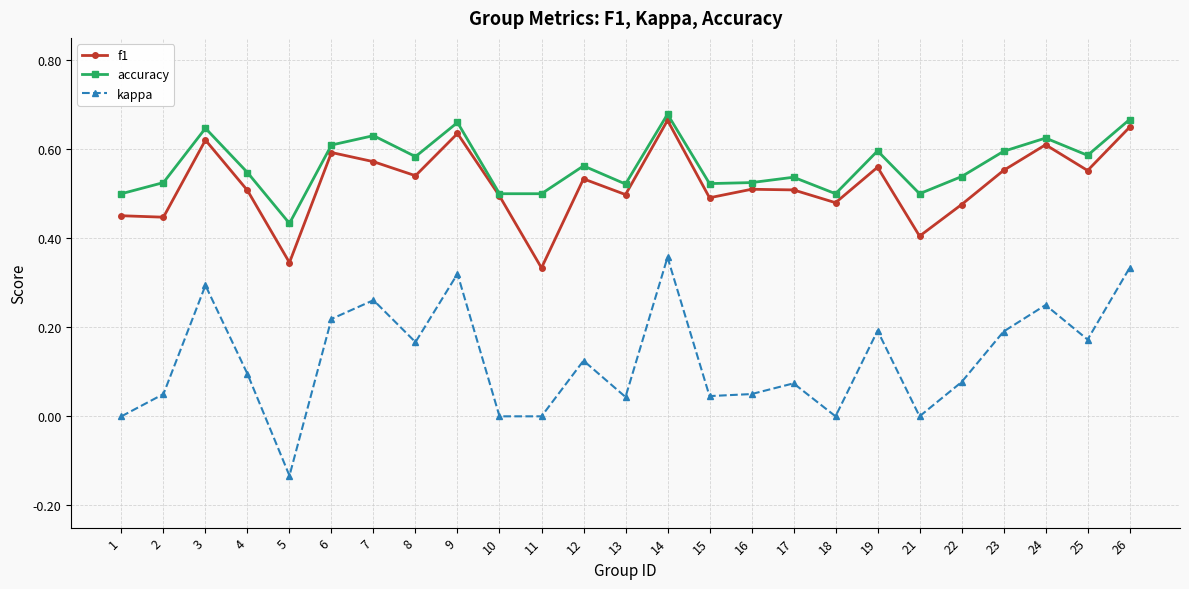

True or false: accuracy and kappa intersect in this chart.

False